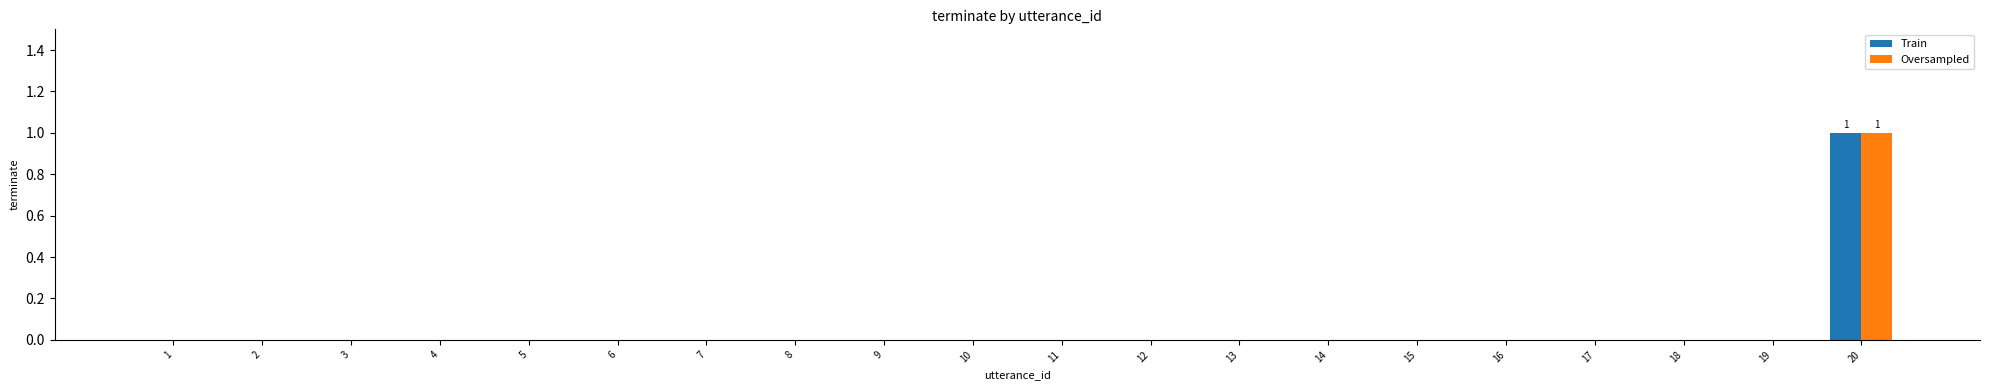

Reading left to right, extract all data points from this chart.

Train: 1=0	2=0	3=0	4=0	5=0	6=0	7=0	8=0	9=0	10=0	11=0	12=0	13=0	14=0	15=0	16=0	17=0	18=0	19=0	20=1
Oversampled: 1=0	2=0	3=0	4=0	5=0	6=0	7=0	8=0	9=0	10=0	11=0	12=0	13=0	14=0	15=0	16=0	17=0	18=0	19=0	20=1